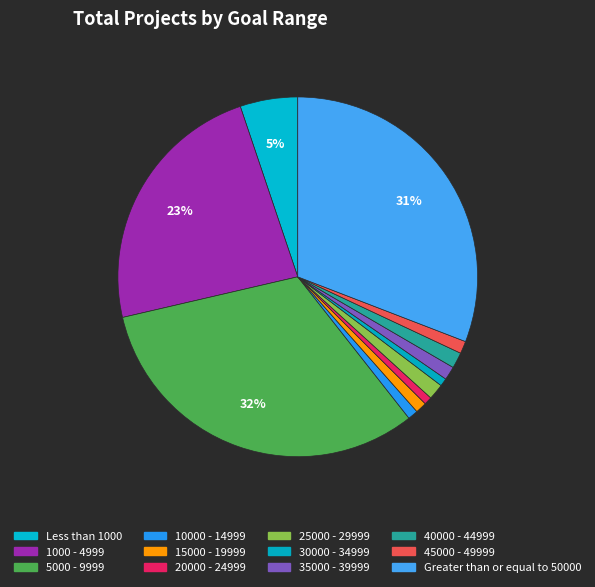

What is the smallest slice in the pie chart?

20000 - 24999